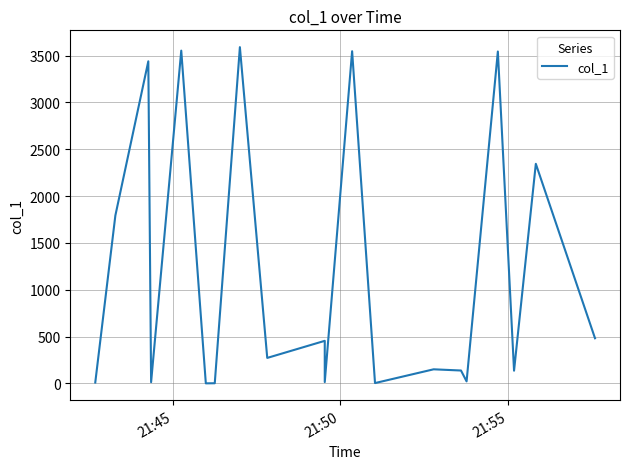

What is the smallest value displayed?

0.2